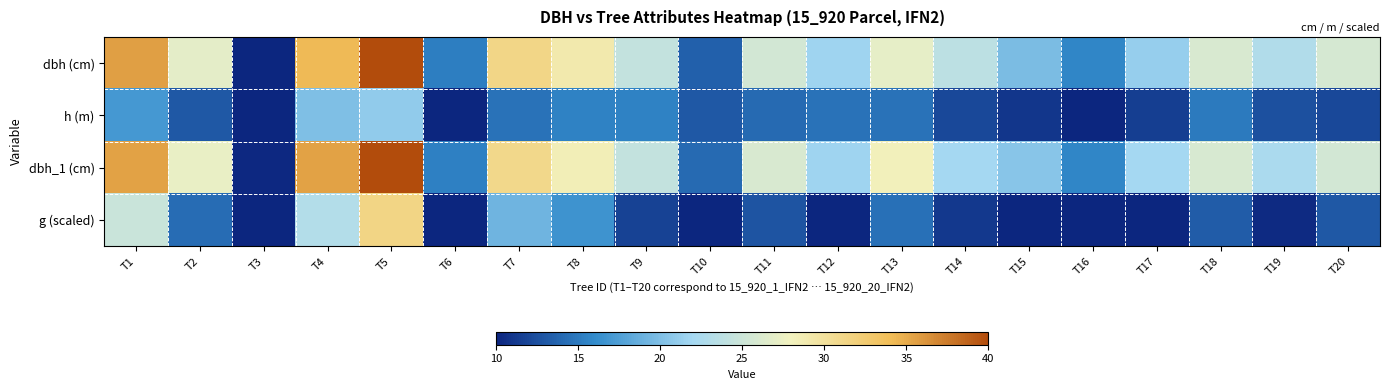

How many data points does each series have?

20